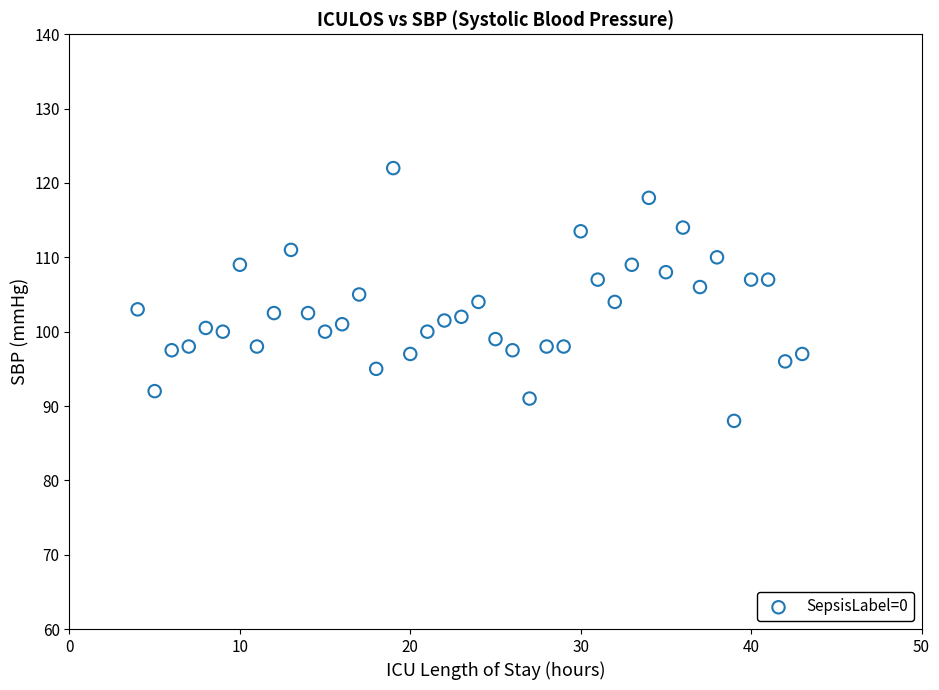

What is the range of Y values (max minus min)?

34.0